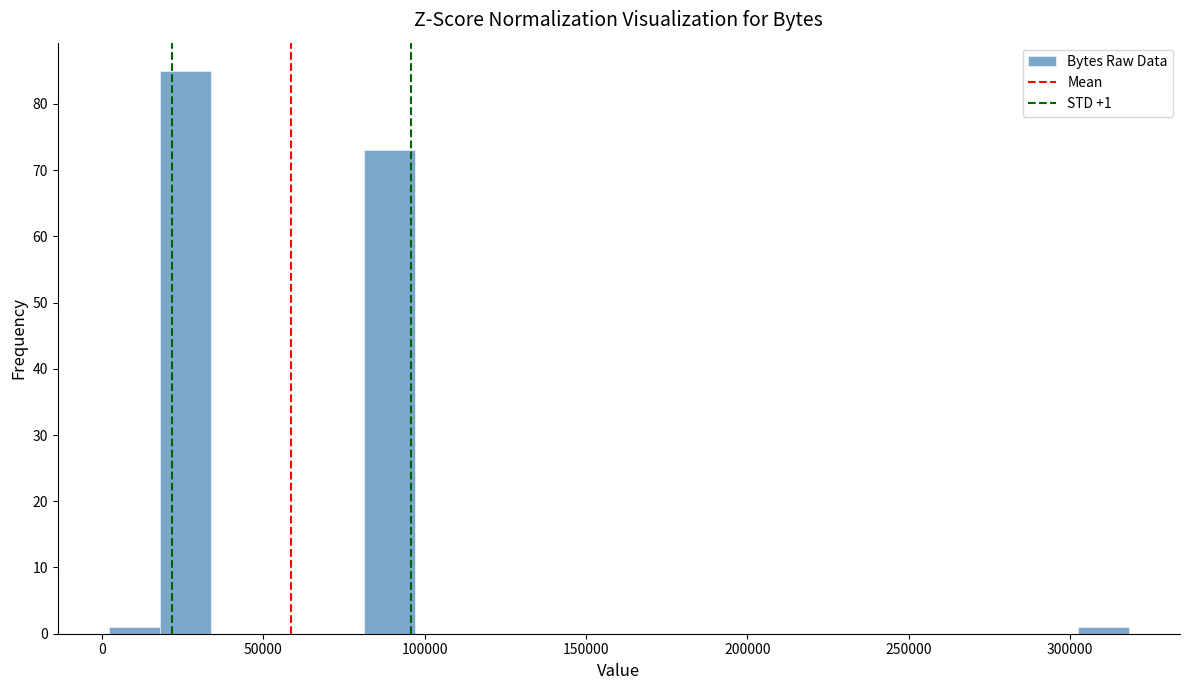

Around what value on the x-axis is the tallest bar? Give the approximate position of its centre, as read against the axis.

25000